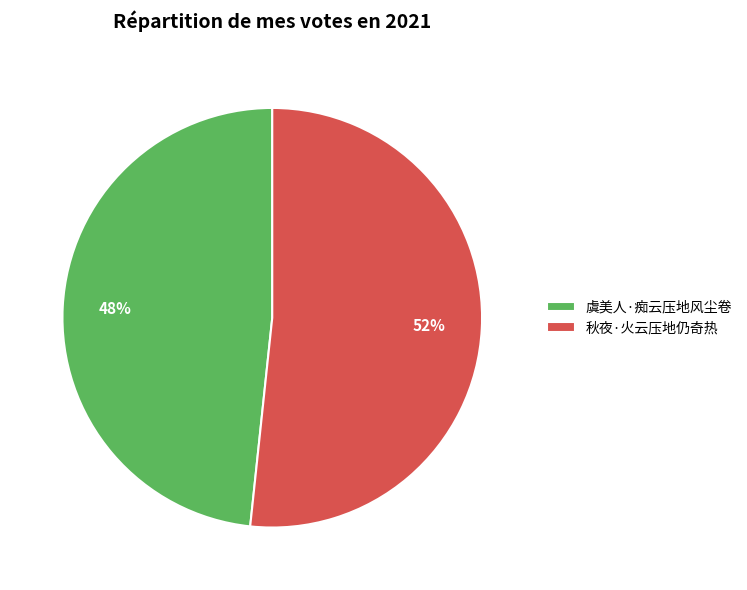

To the nearest percent, what portion does 虞美人·痴云压地风尘卷 represent?

48%